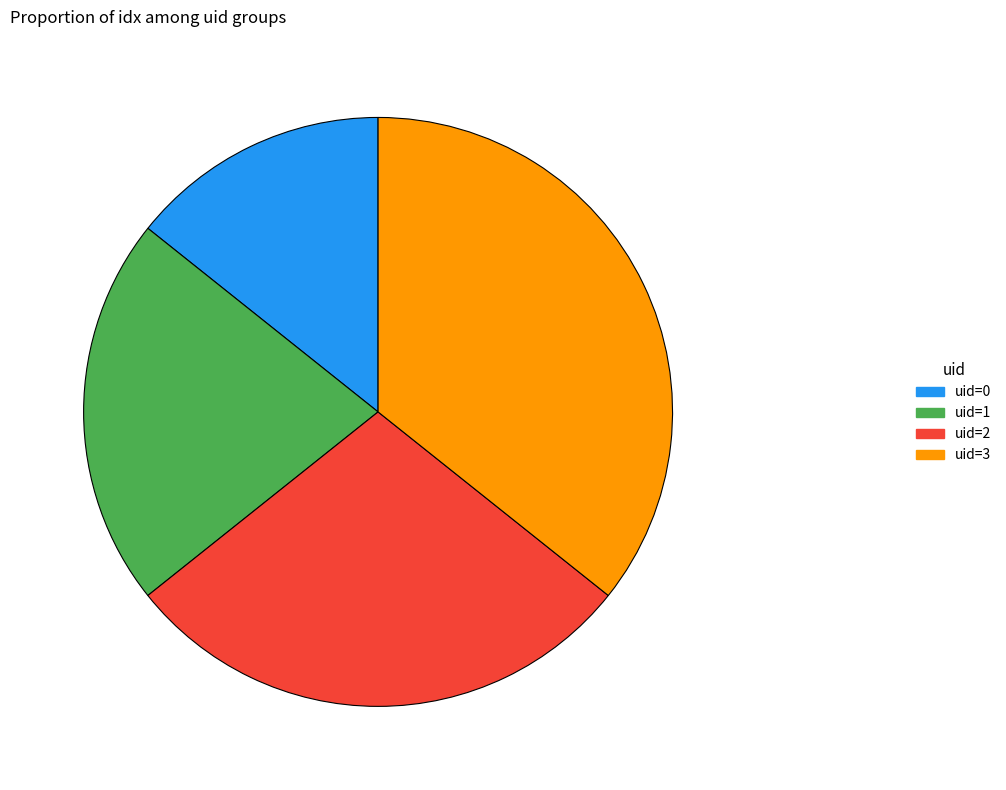

How many segments does this pie chart have?

4